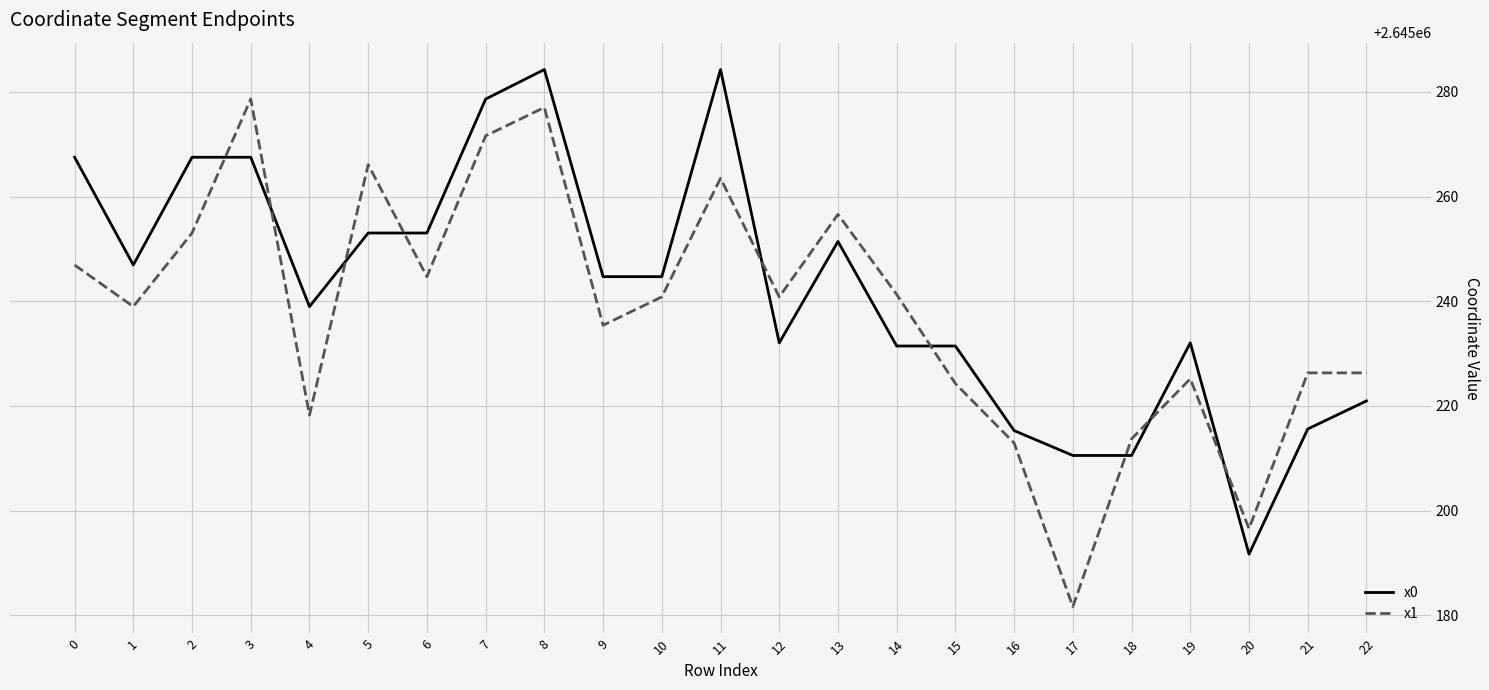

What are all the series names shown in the legend?

x0, x1